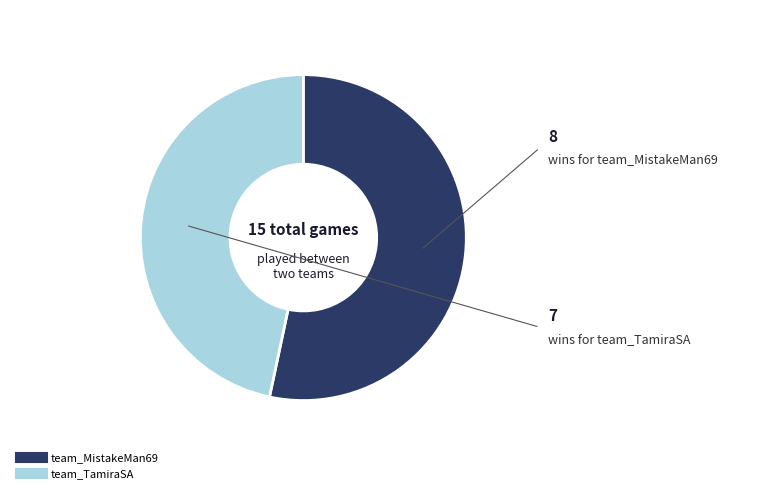

Is the sum of team_MistakeMan69 and team_TamiraSA greater than half?

Yes